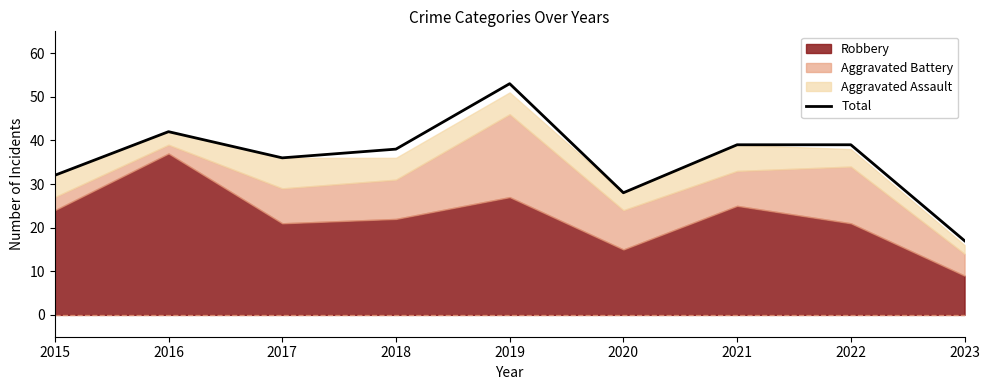

At which label is the value closest to 35?

2017